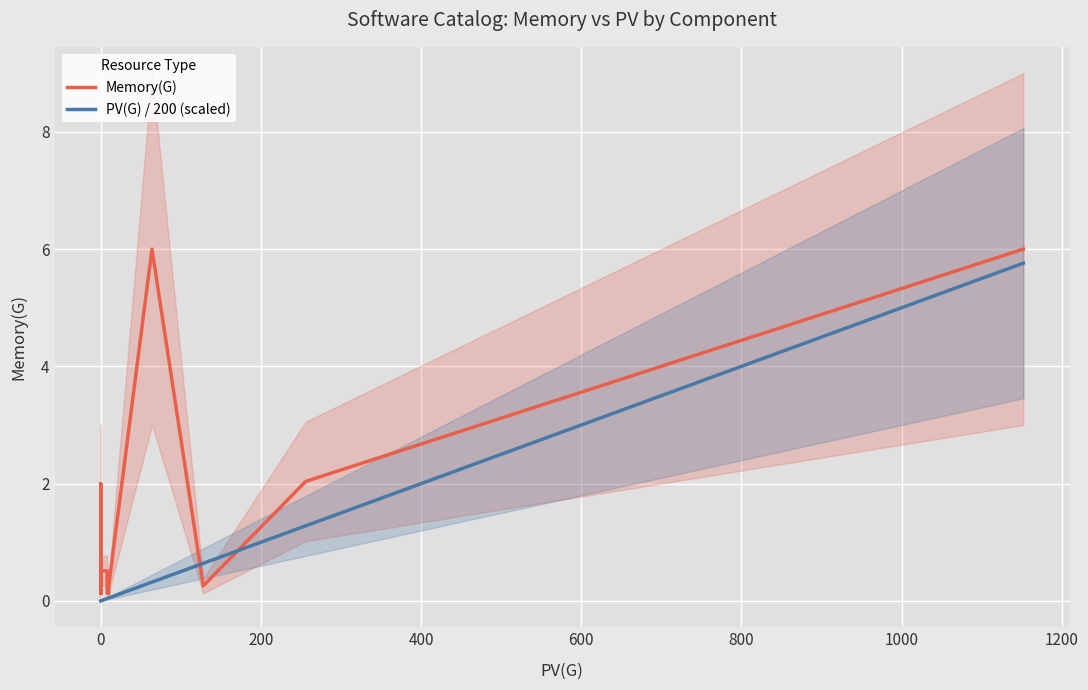

What is the average value of the PV(G) / 200 (scaled) series?

0.5